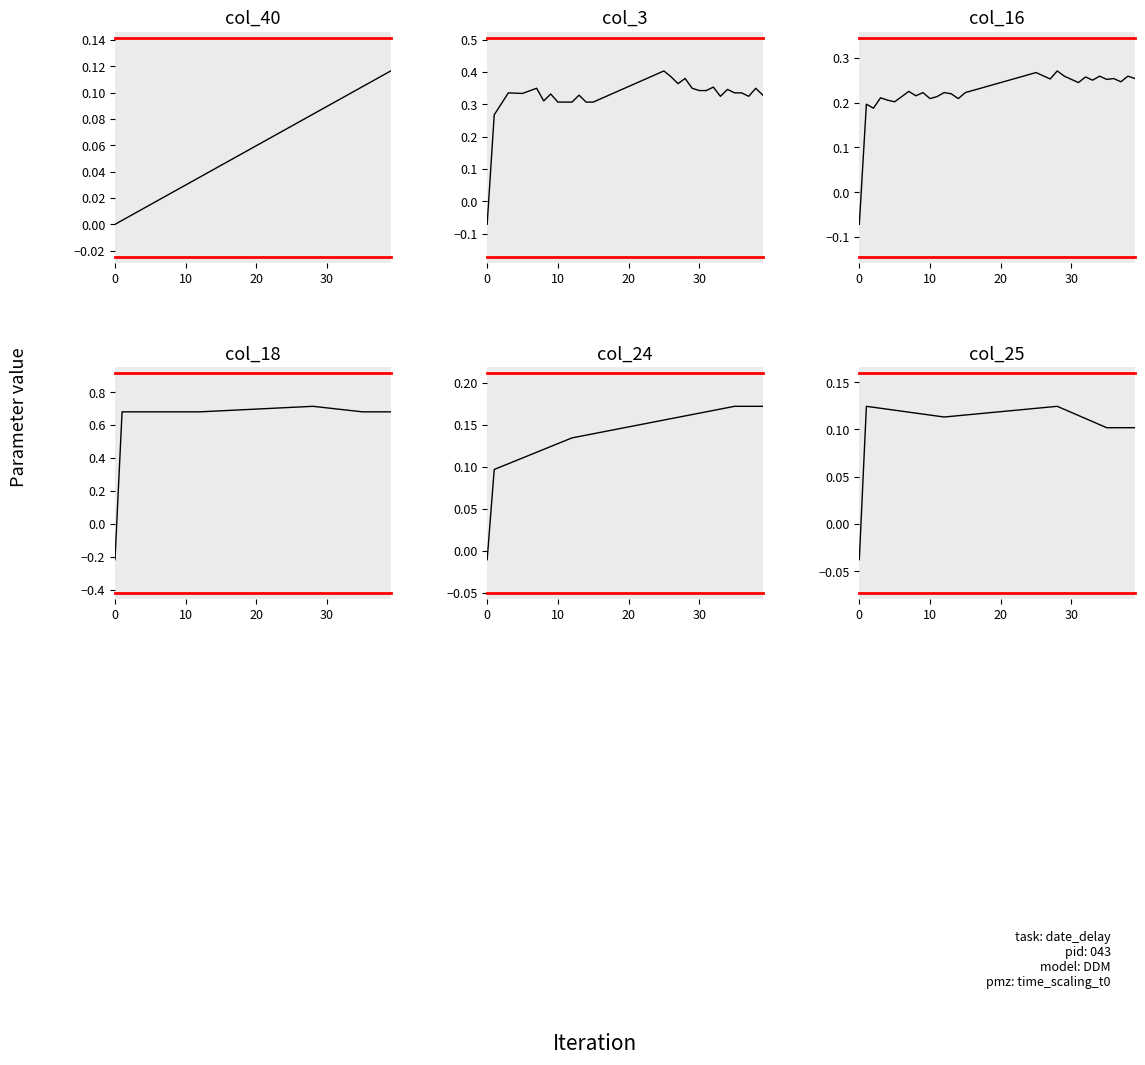

What is the label of the 27th point from the left?

26